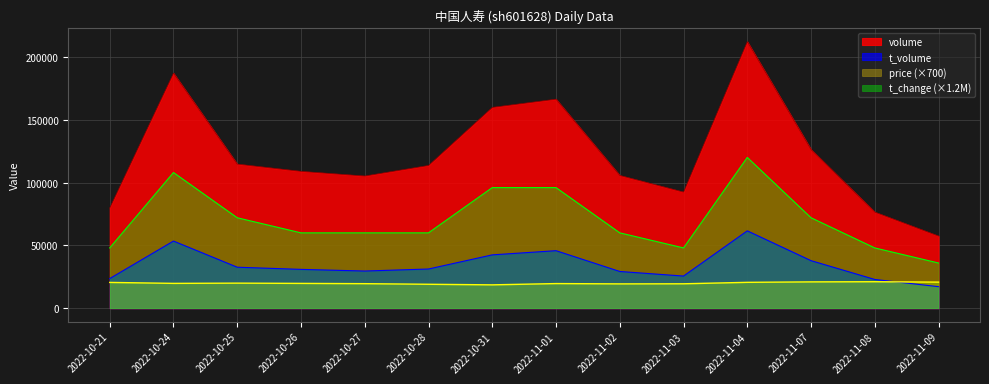

Which label corresponds to the largest value in the chart?

2022-11-04